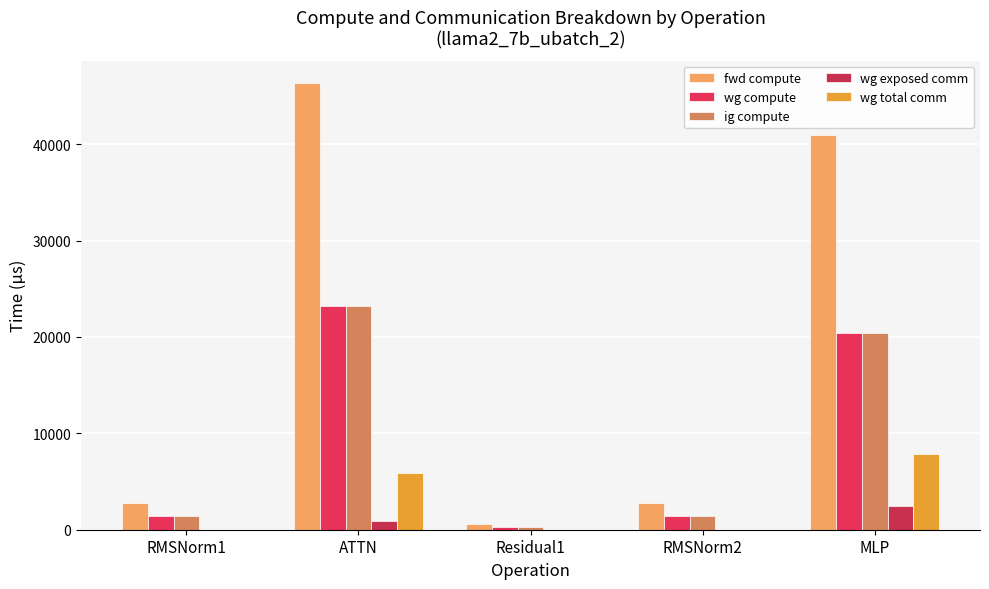

Which category has the lowest value across all series?

RMSNorm1